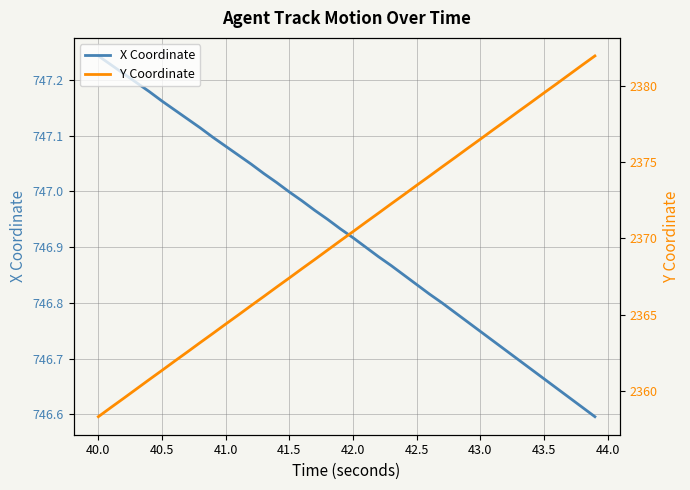

How many data points in Y Coordinate are above 2370?

20